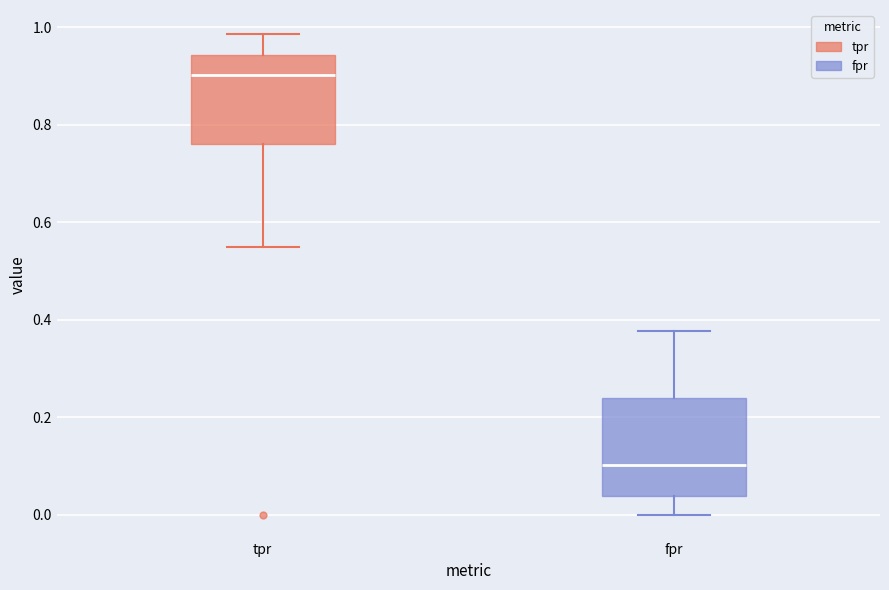

Reading left to right, transcribe this box plot: for each box, give where its median line is, the range the box spans, and where its two whiskers end, as read against the y-axis. The values are not printed on the chart, so give them approximately, as read against the axis.

tpr: median 0.90, box 0.76 to 0.94, whiskers 0.54 to 0.98
fpr: median 0.10, box 0.04 to 0.24, whiskers 0.00 to 0.38